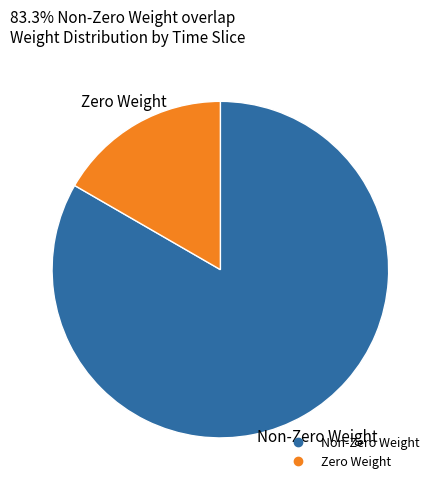

Does any single category account for the majority?

Yes